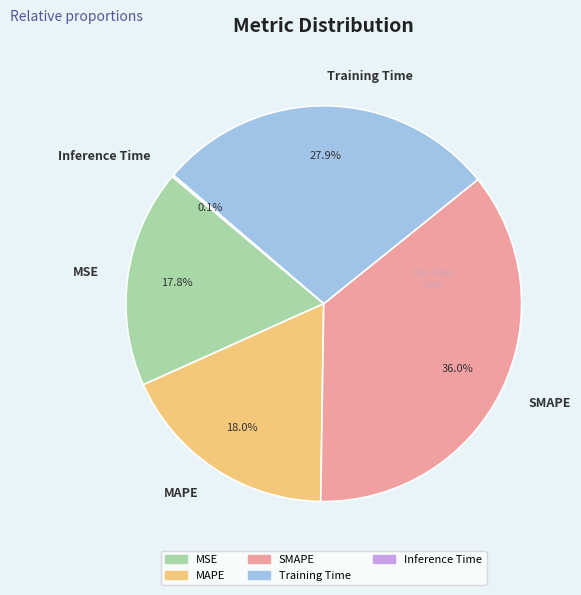

What portion of the pie excludes MSE?

82.2%